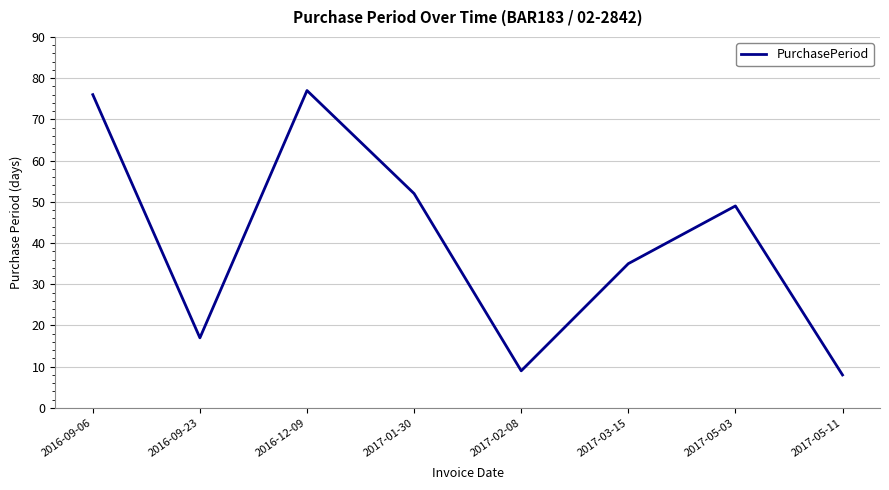

Which category has the highest value across all series?

2016-12-09